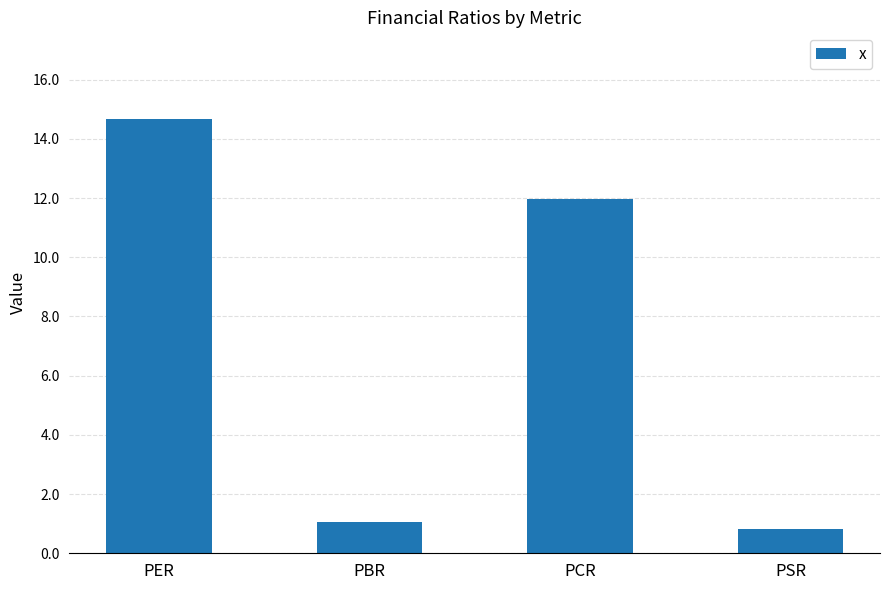

Rank the categories by value from highest to lowest.

PER, PCR, PBR, PSR